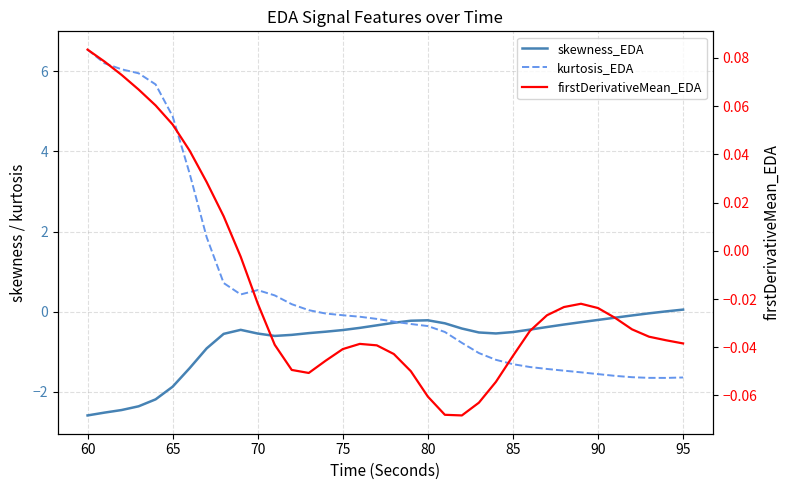

At how many categories does at least one series exceed 5?

5